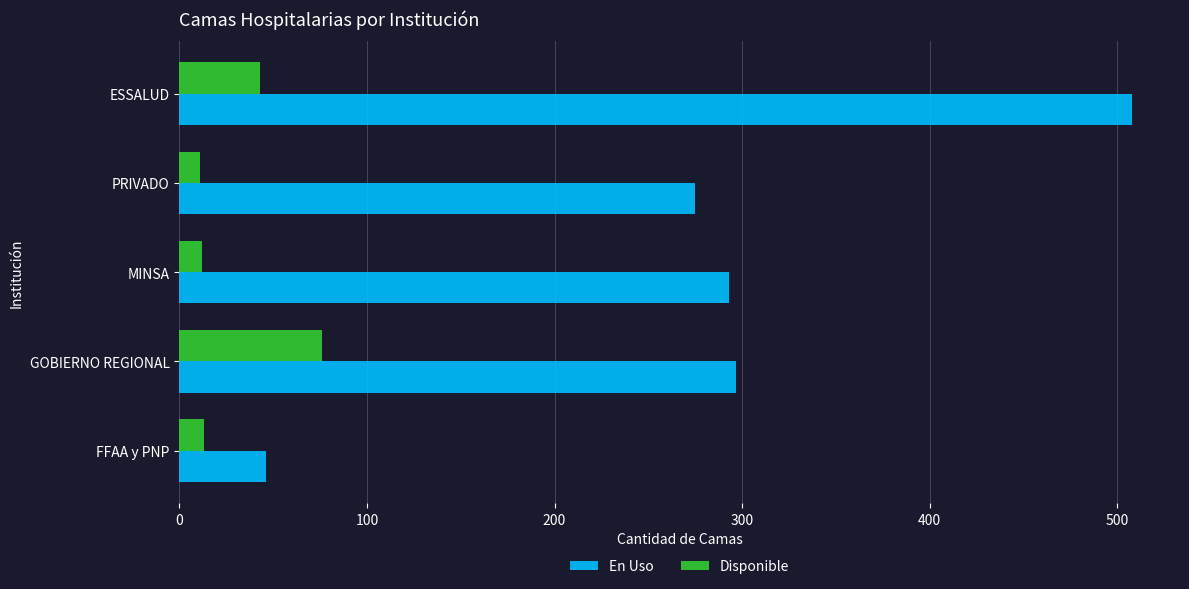

What is the sum of all Disponible values?

155